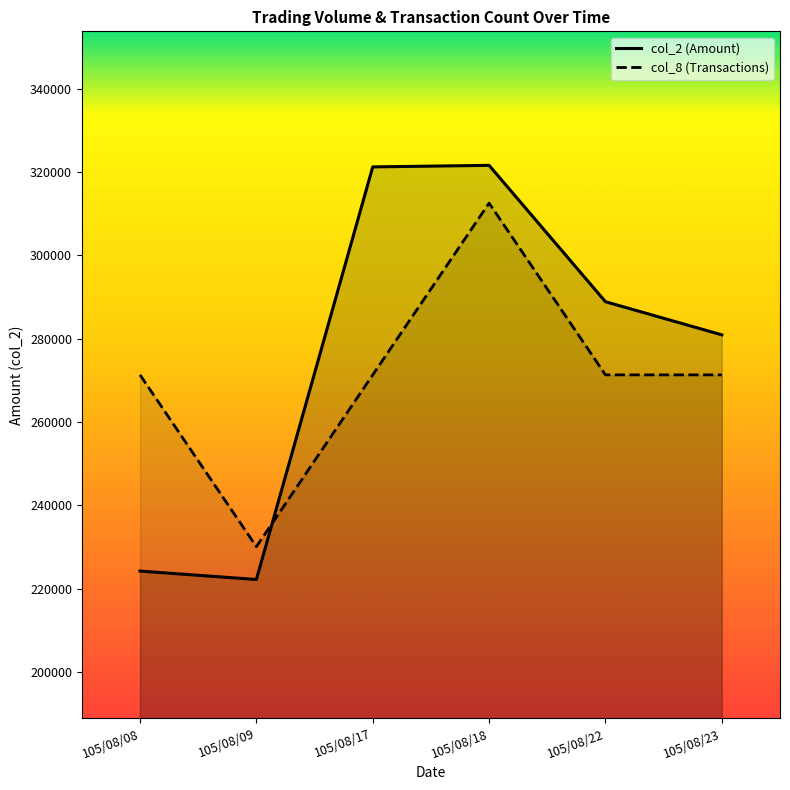

Where is the first local maximum for col_2 line?

105/08/18